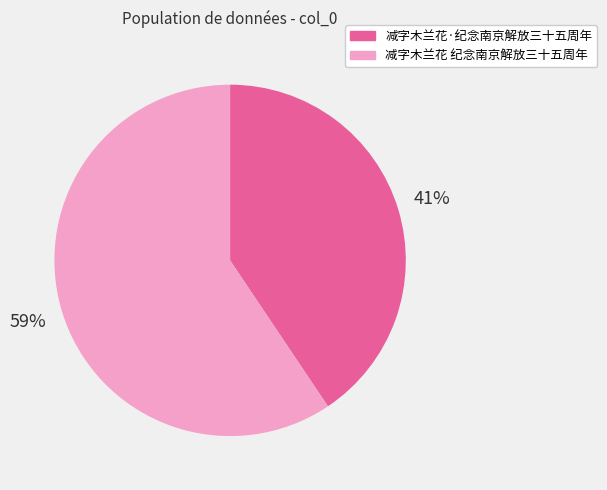

Count the number of slices in the pie.

2